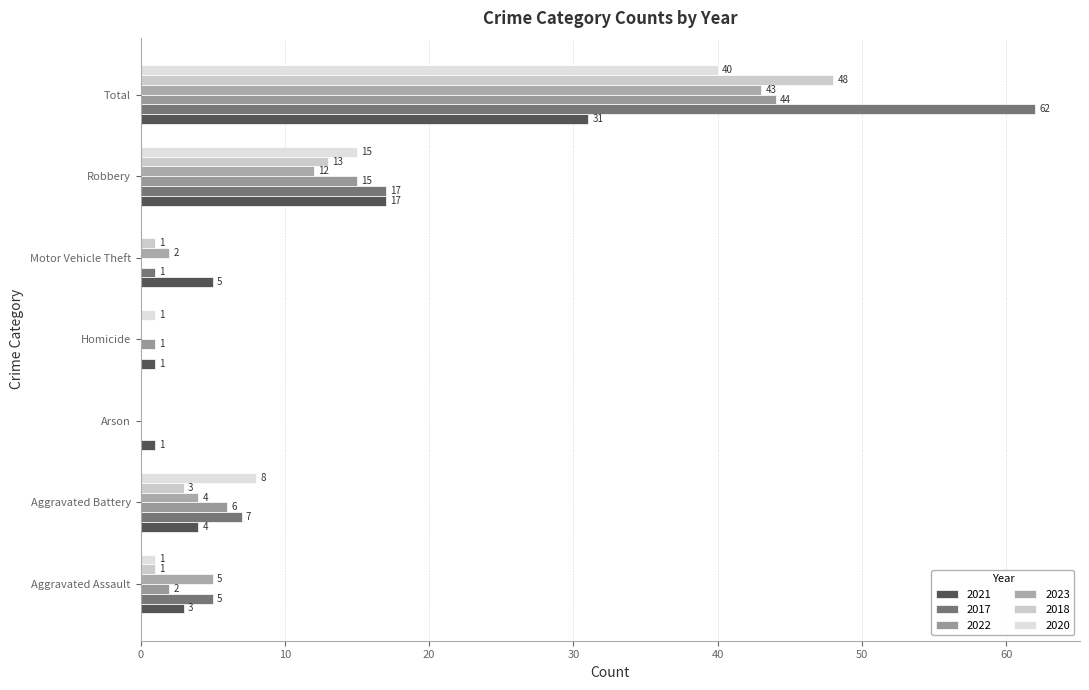

What is the total value across all series at Total?

268